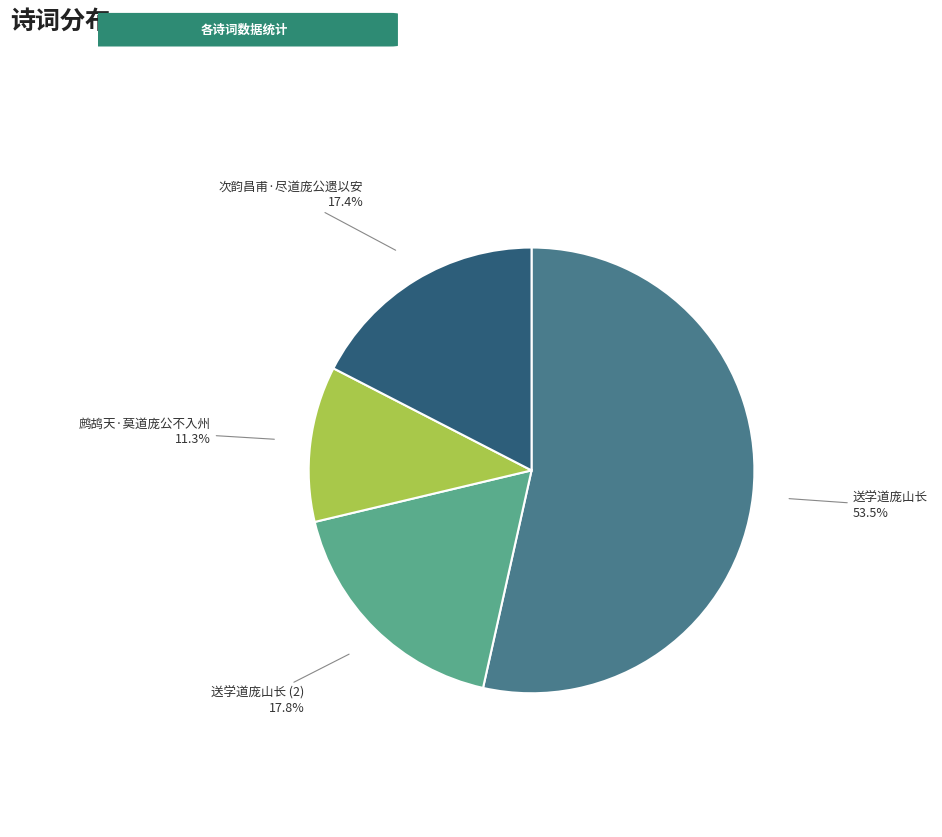

Which category has the smallest portion of the pie?

鹧鸪天·莫道庞公不入州